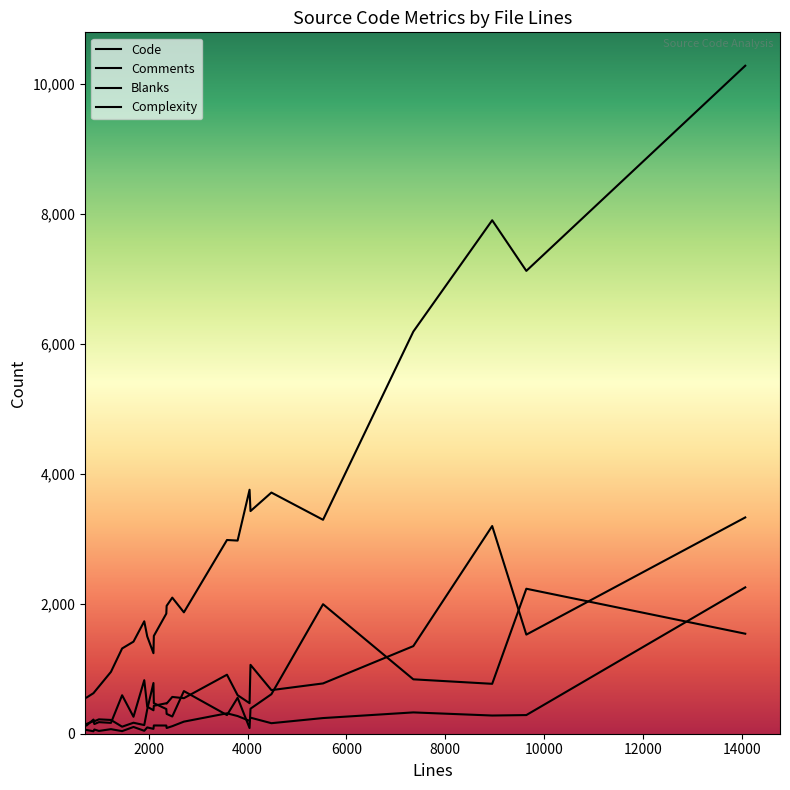

How many intersections are there between Comments and Complexity?

10